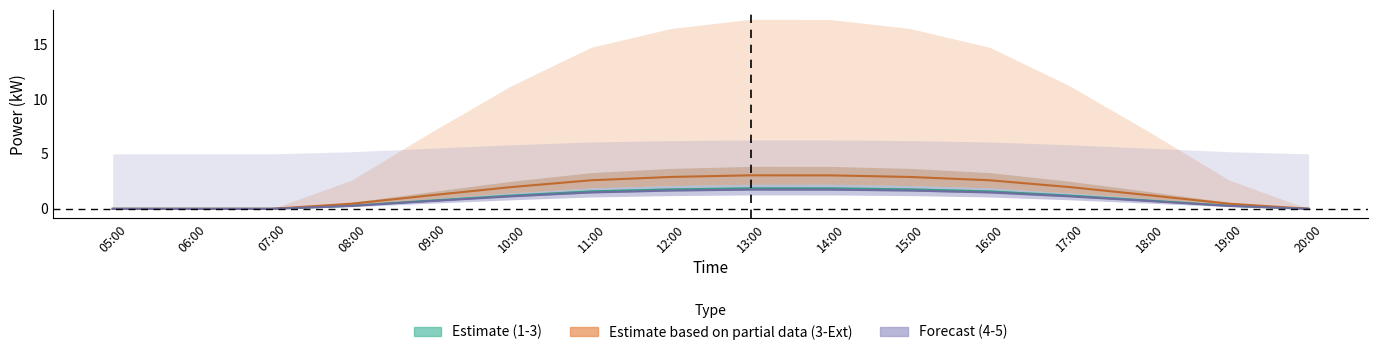

List the labels in order of 1-2 midline value, smallest first.

05:00, 06:00, 07:00, 20:00, 08:00, 19:00, 09:00, 18:00, 10:00, 17:00, 11:00, 16:00, 12:00, 15:00, 14:00, 13:00